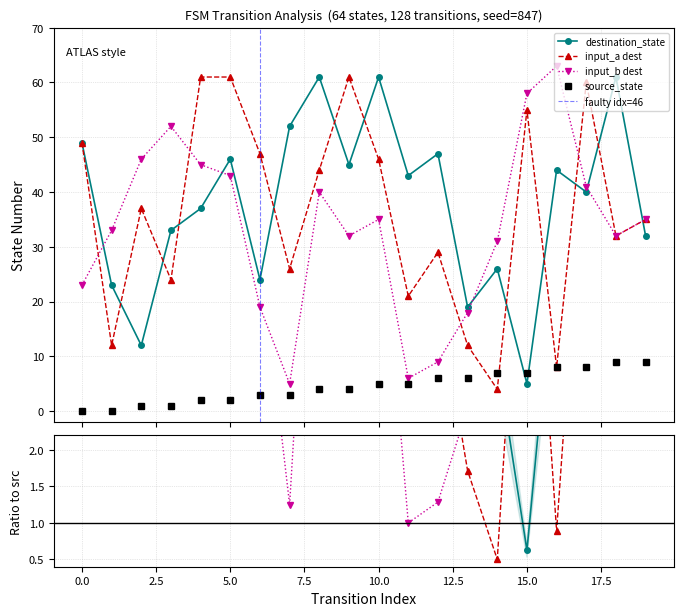

Reading left to right, list all the values displayed in this chart.

source_state: 0=0	1=0	2=1	3=1	4=2	5=2	6=3	7=3	8=4	9=4	10=5	11=5	12=6	13=6	14=7	15=7	16=8	17=8	18=9	19=9
destination_state: 0=49	1=23	2=12	3=33	4=37	5=46	6=24	7=52	8=61	9=45	10=61	11=43	12=47	13=19	14=26	15=5	16=44	17=40	18=61	19=32
input_symbol_a: 0=49	1=12	2=37	3=24	4=61	5=61	6=47	7=26	8=44	9=61	10=46	11=21	12=29	13=12	14=4	15=55	16=8	17=60	18=32	19=35
input_symbol_b: 0=23	1=33	2=46	3=52	4=45	5=43	6=19	7=5	8=40	9=32	10=35	11=6	12=9	13=18	14=31	15=58	16=63	17=41	18=32	19=35